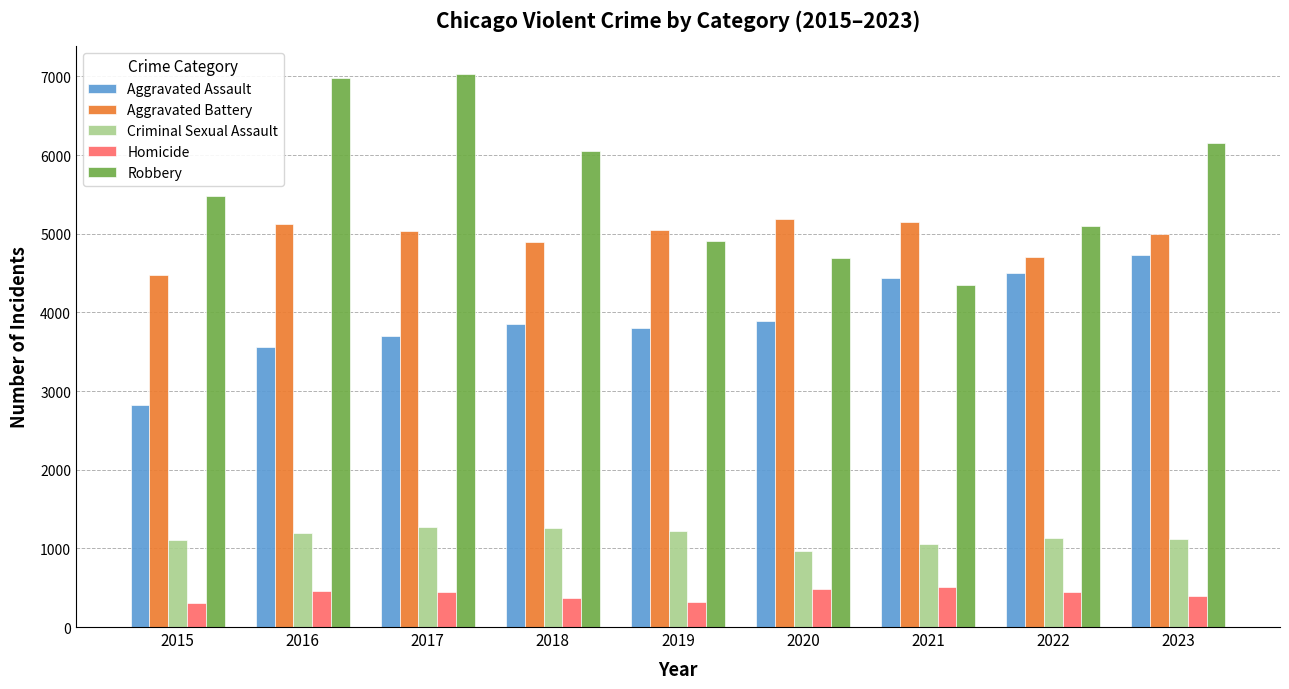

Does the chart contain any negative values?

No